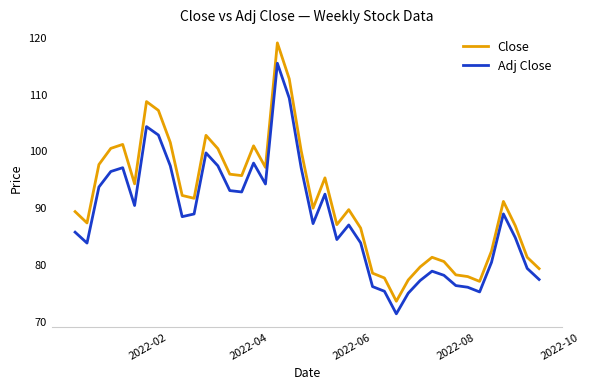

What is the difference between the maximum and minimum values in the Adj Close series?

44.2